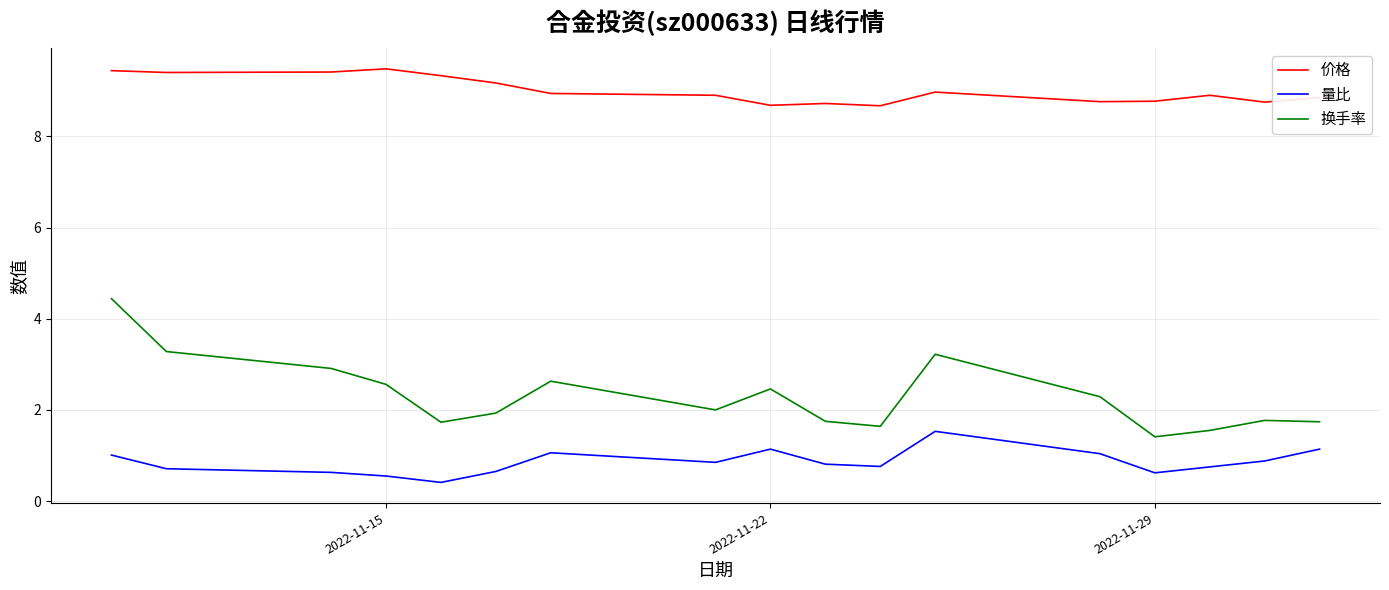

True or false: 价格 and 量比 cross at least once.

False